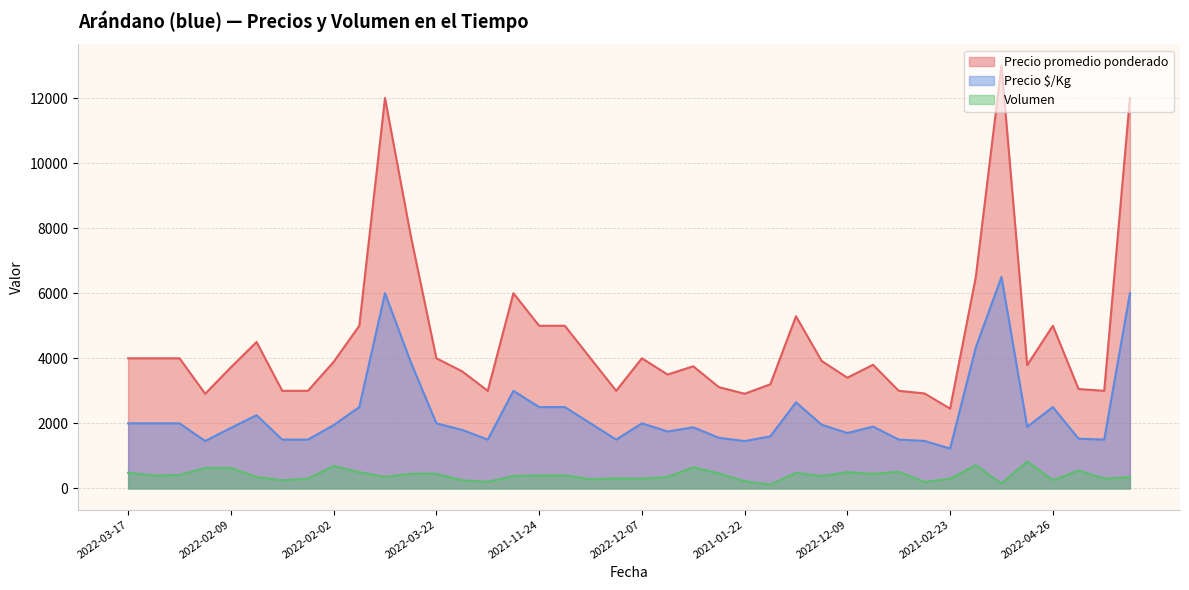

How many values in the Volumen series are below 400?

20